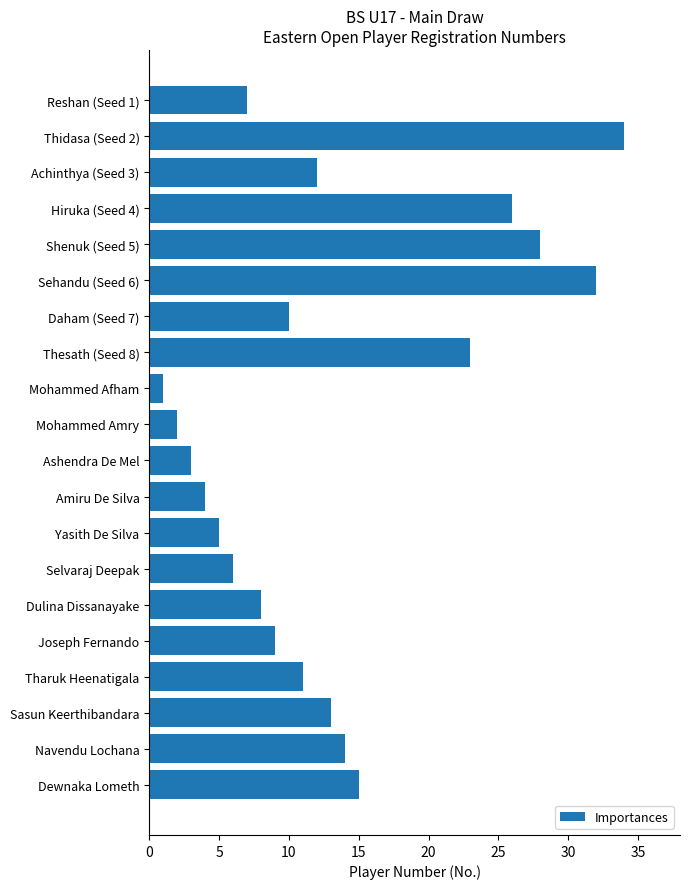

The value at Daham (Seed 7) is 16. True or false?

False